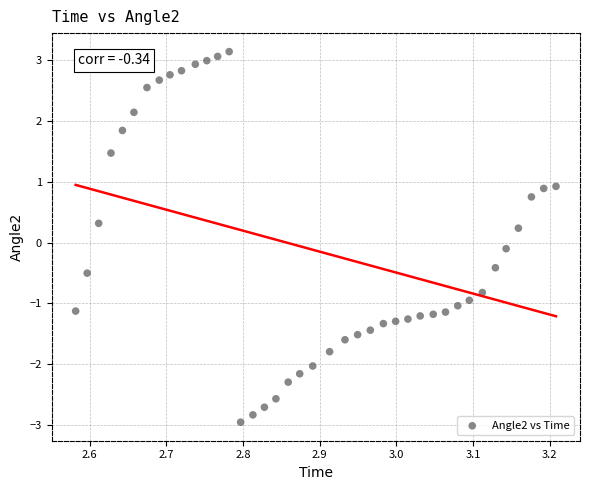

What is the range of Y values (max minus min)?

6.1